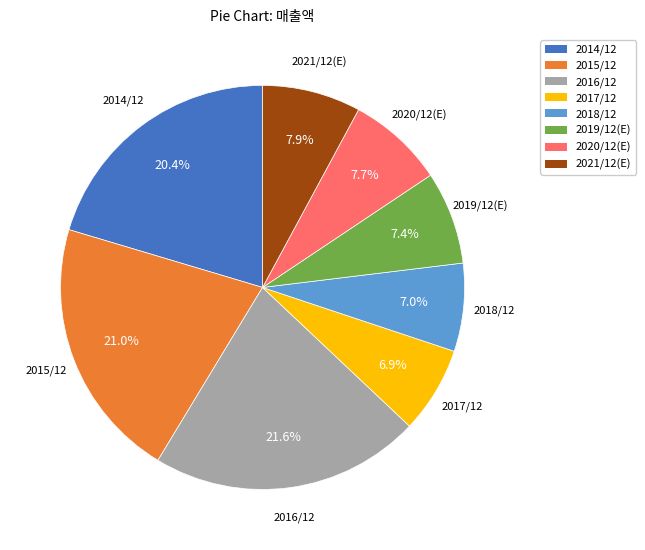

Which category has the biggest portion of the pie?

2016/12